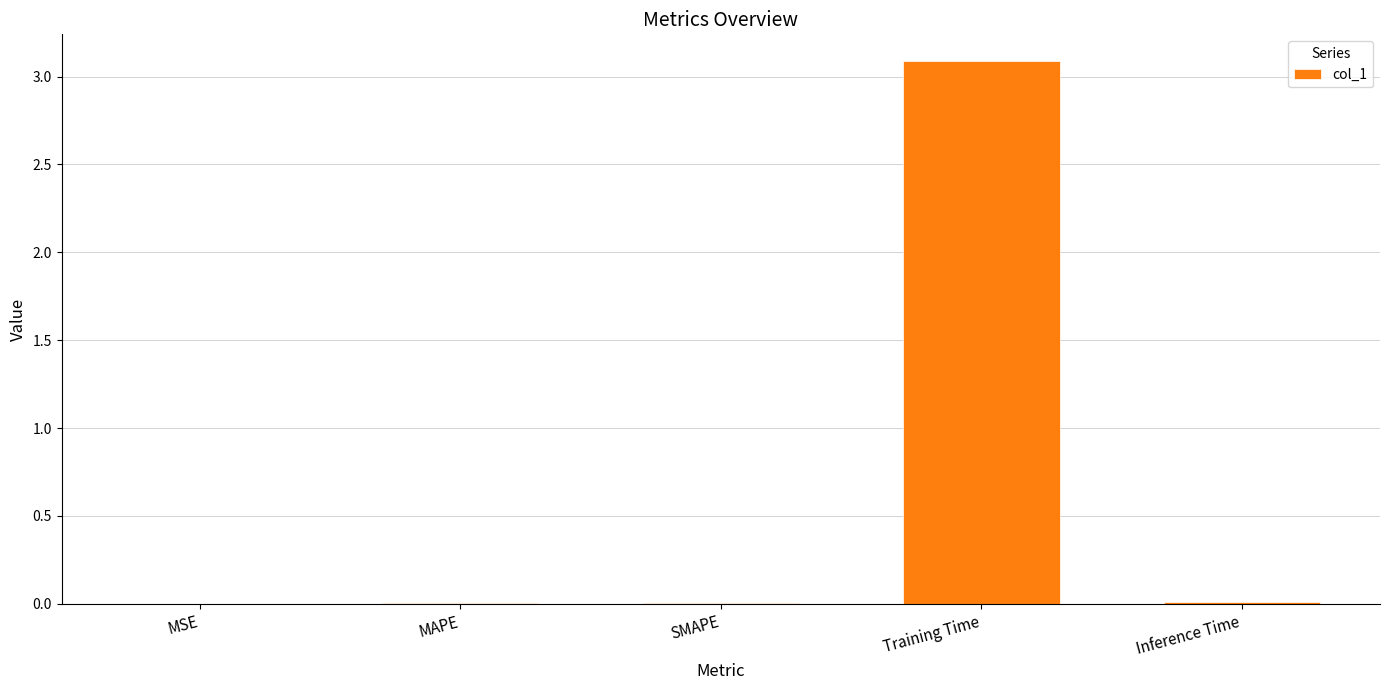

What is the sum of the values at Inference Time and Training Time?

3.1